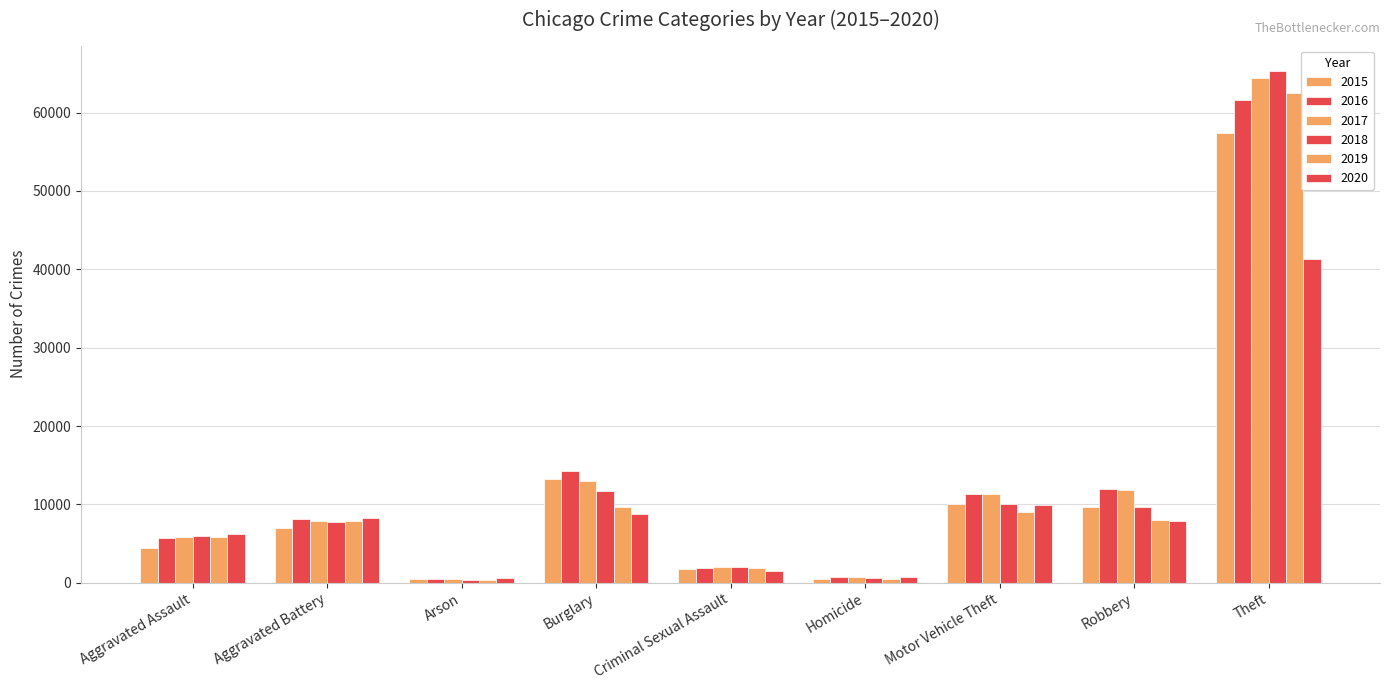

How many categories are shown in the chart?

9